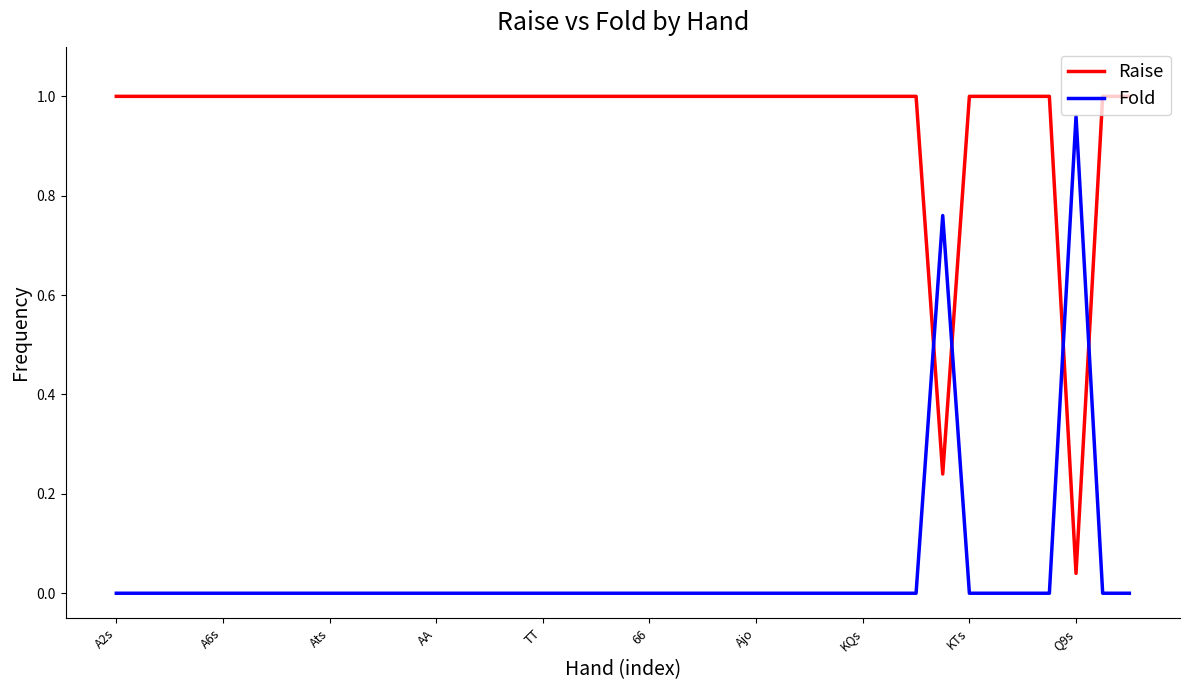

Rank the series by their average value, from lowest to highest.

Fold, Raise